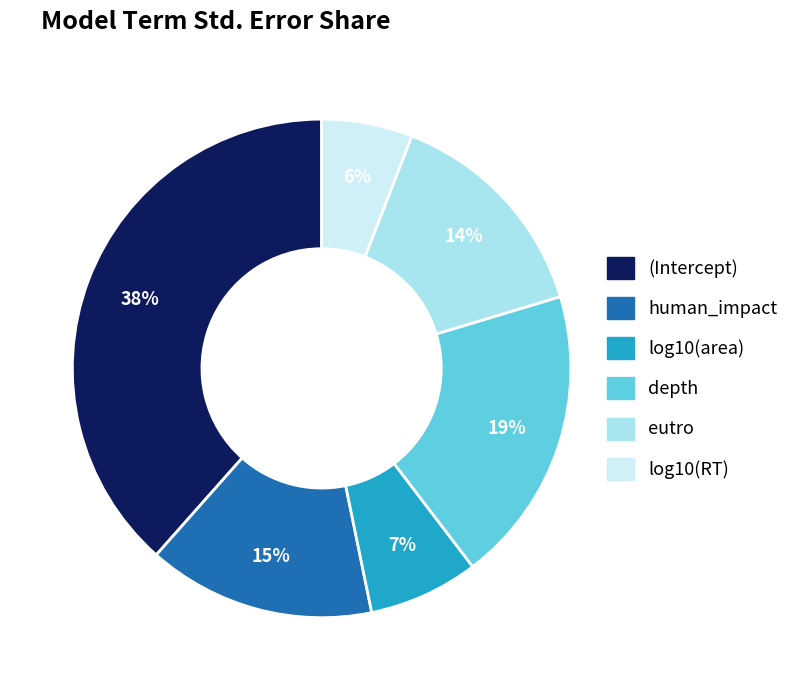

Is (Intercept) the majority of the pie?

No